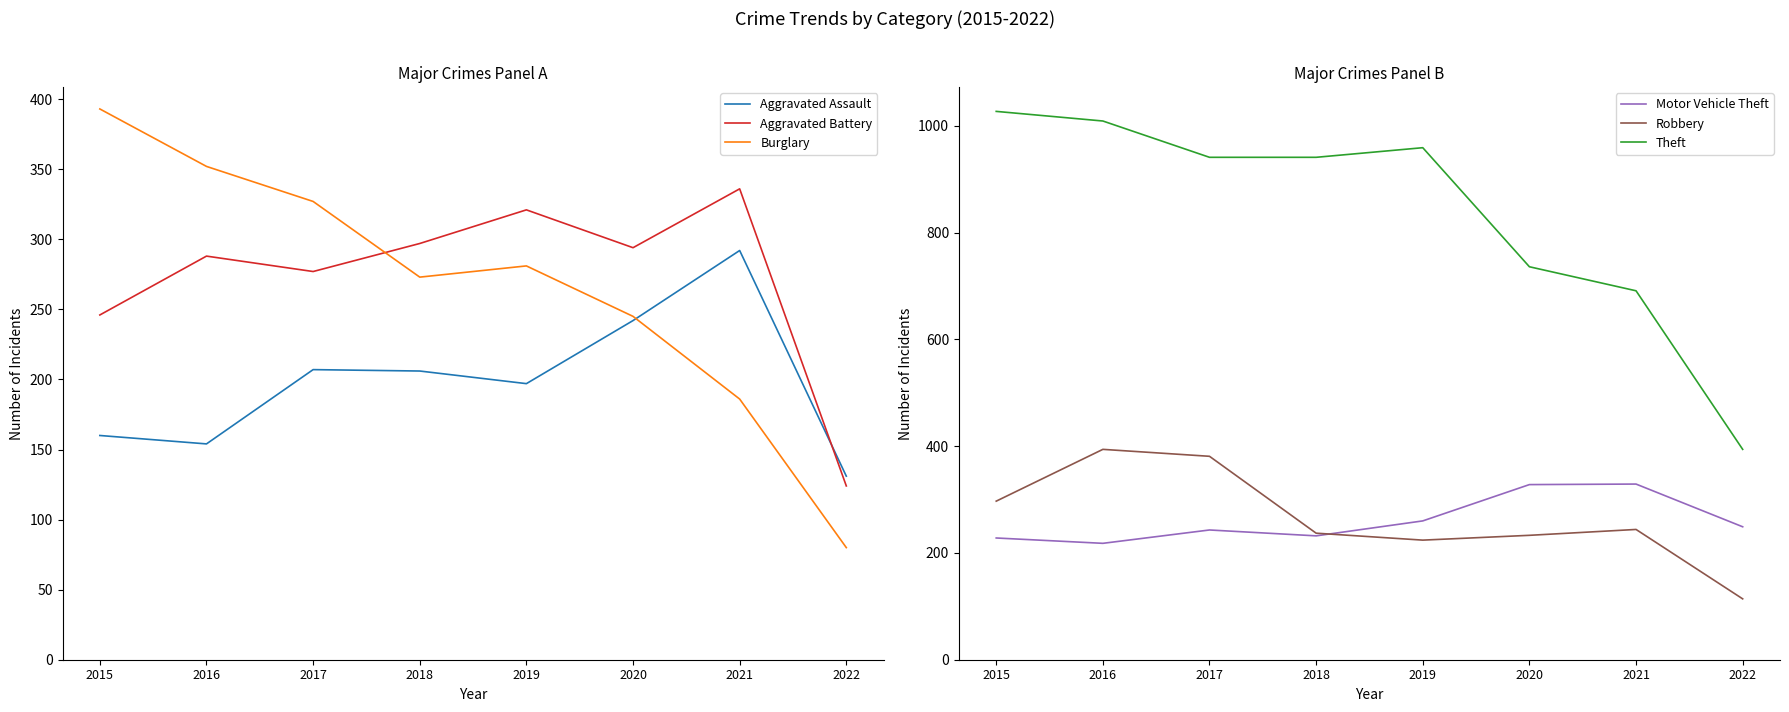

Which series has the widest spread of values?

Theft